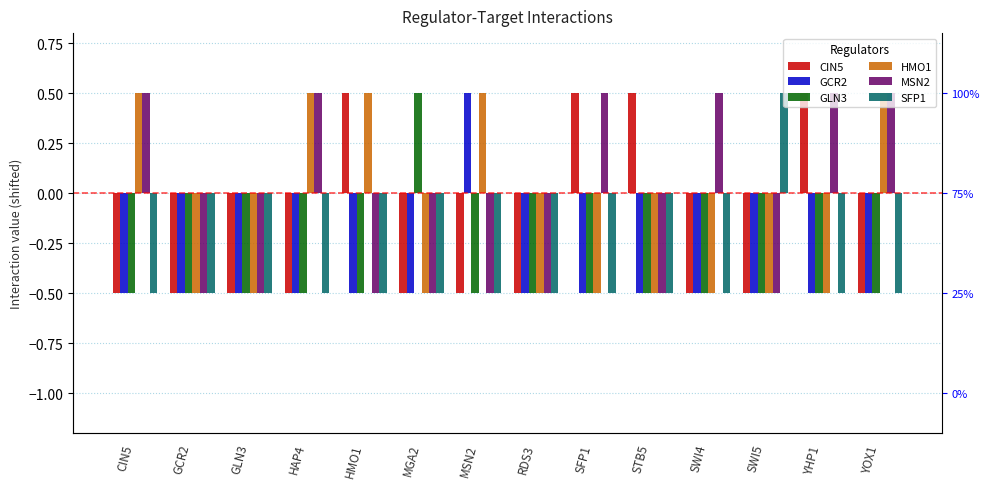

How many values in the GCR2 series exceed 0?

1